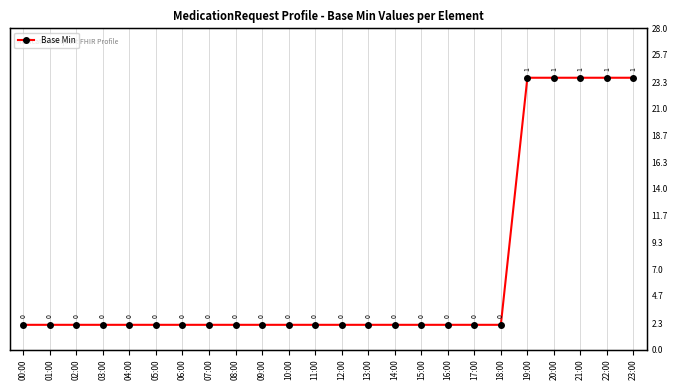

What is the greatest value displayed?

1